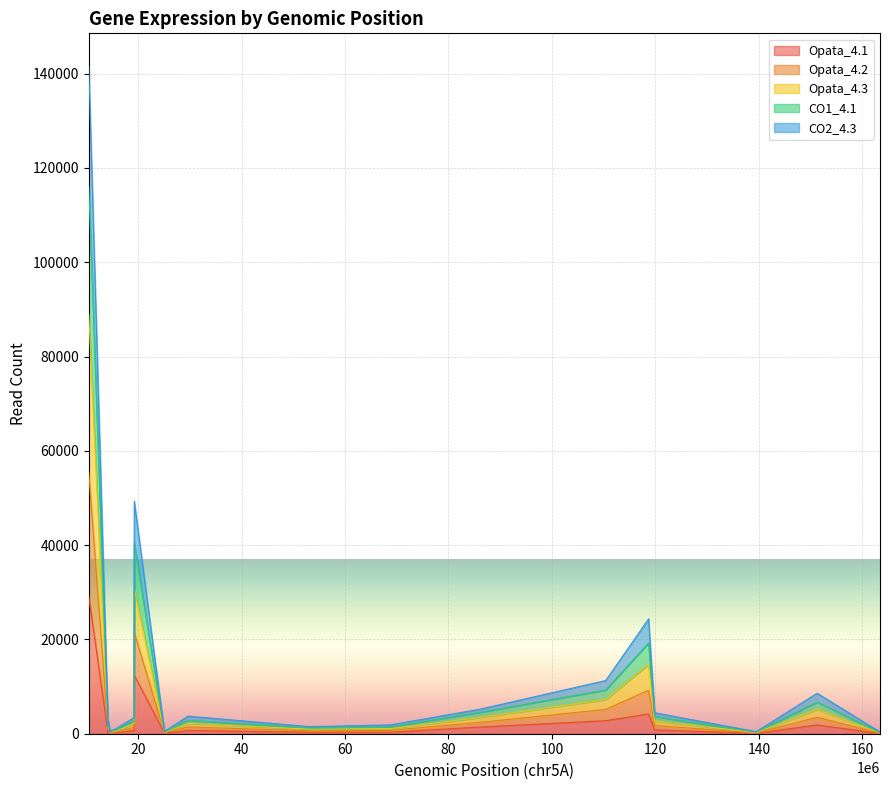

True or false: Opata_4.1 has a value of 116 at TraesCS5A02G017900.

False